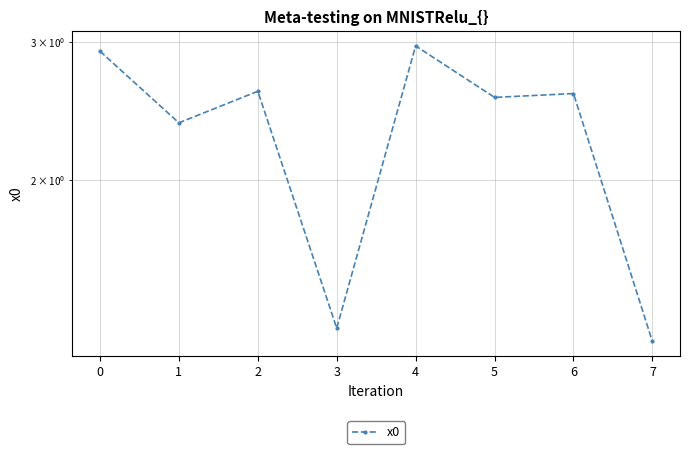

Does the chart display data point markers on the line(s)?

Yes